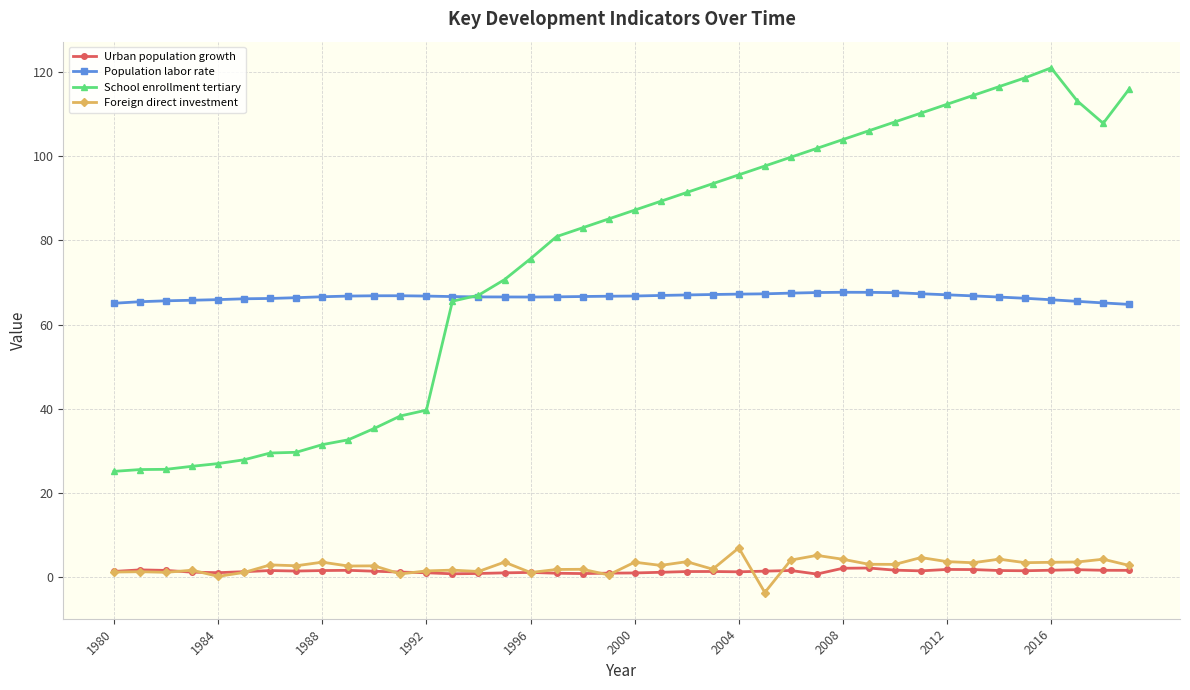

What are all the series names shown in the legend?

Urban population growth, Population labor rate, School enrollment tertiary, Foreign direct investment